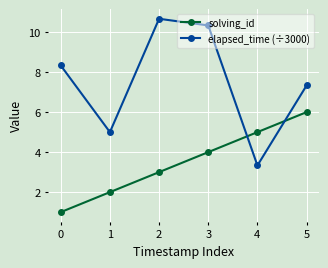

What is the difference between the maximum and minimum values in the solving_id series?

5.0